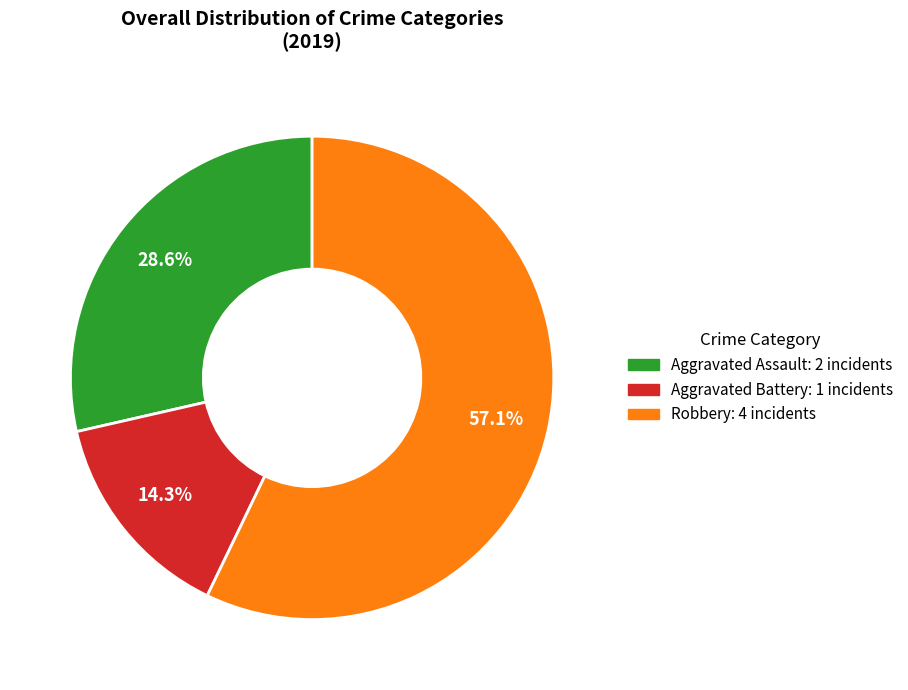

Does any single category account for the majority?

Yes